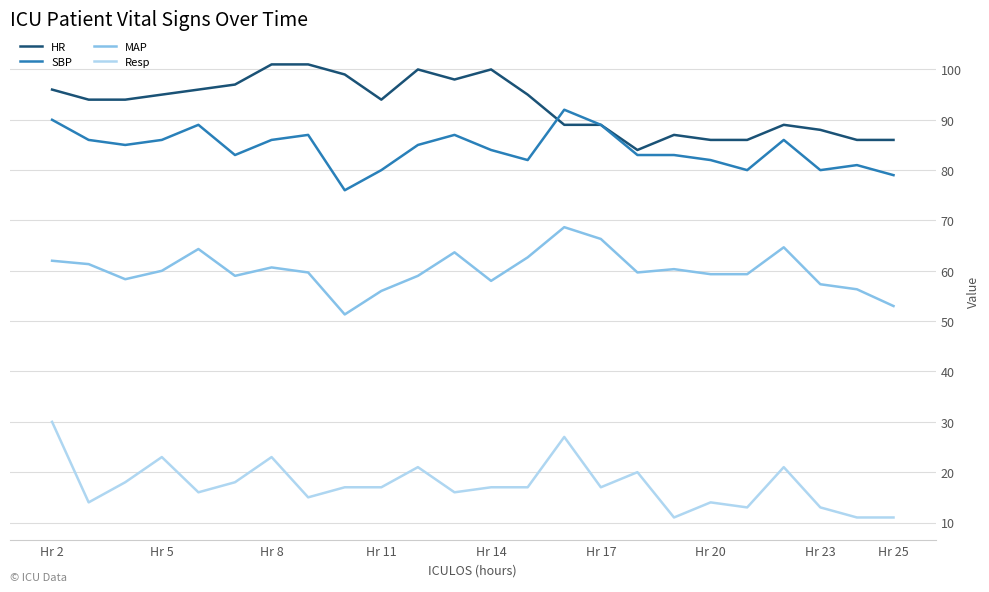

True or false: SBP and Resp intersect in this chart.

False